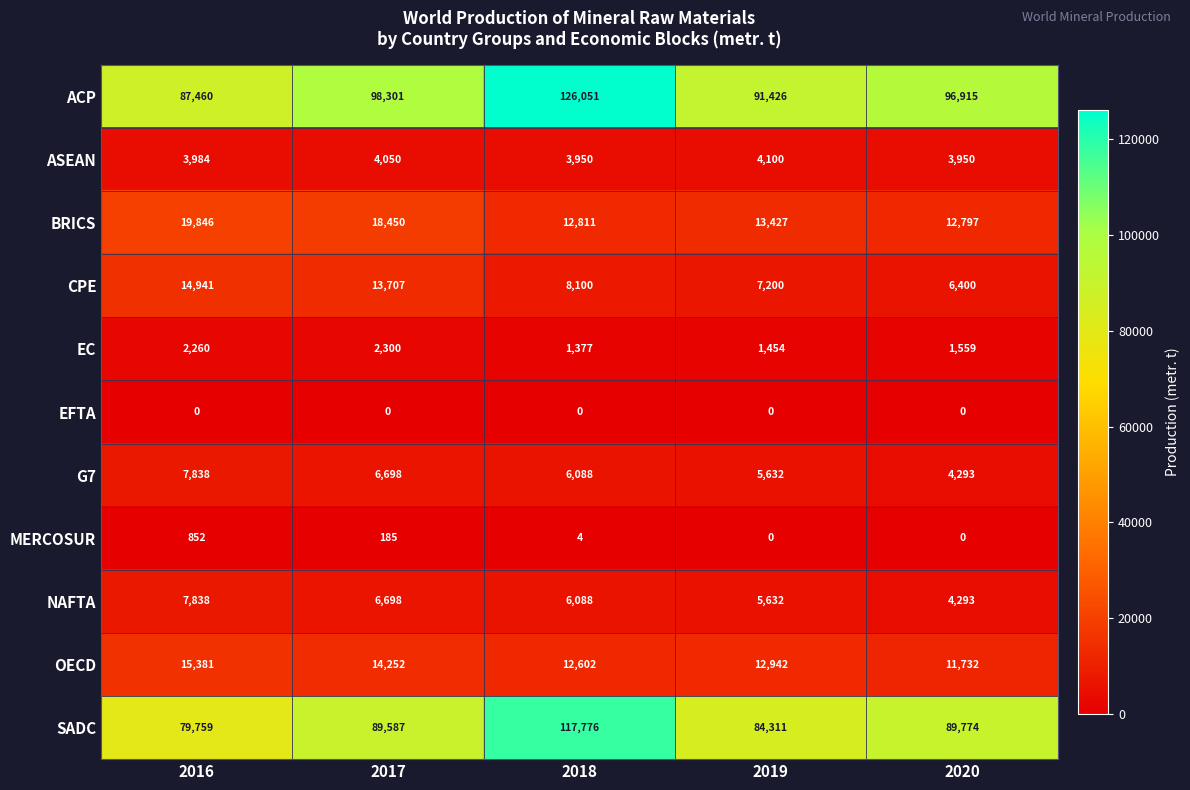

What is the average value of the CPE series?

10070